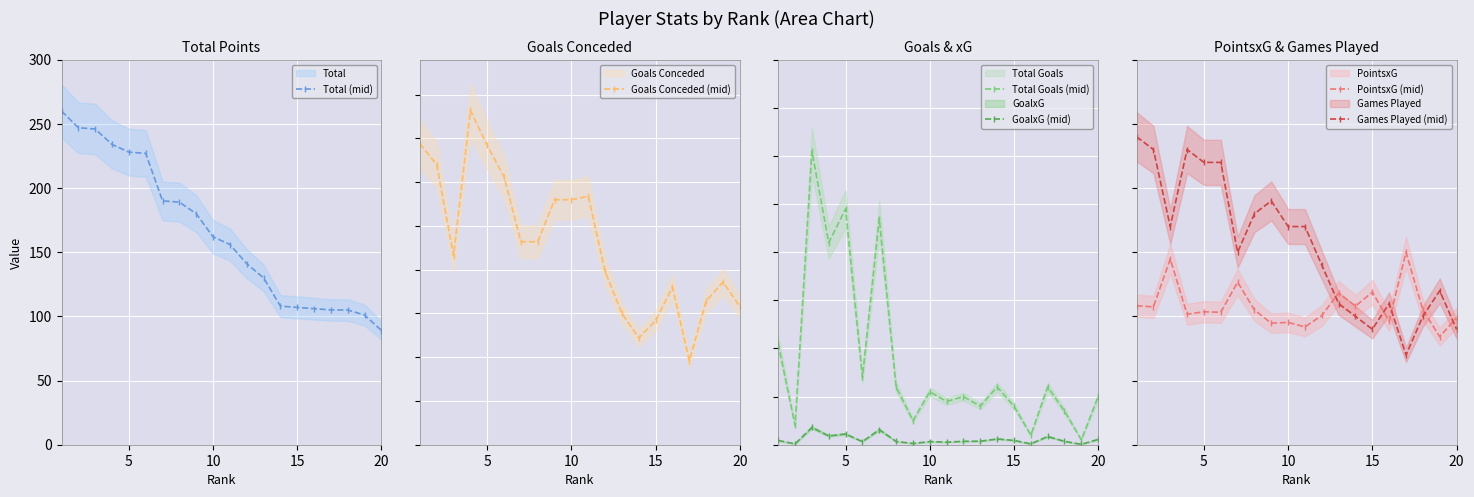

Is it true that GoalxG (mid) equals 0.2 at 15?

True